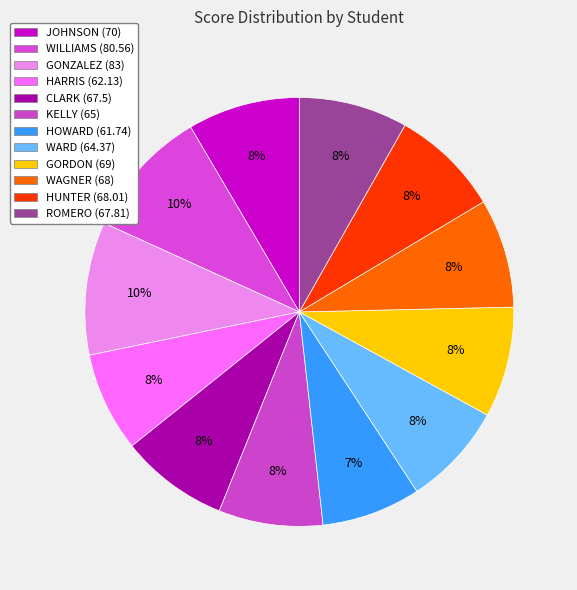

What is the change in value from GONZALEZ to HUNTER?

-15.0